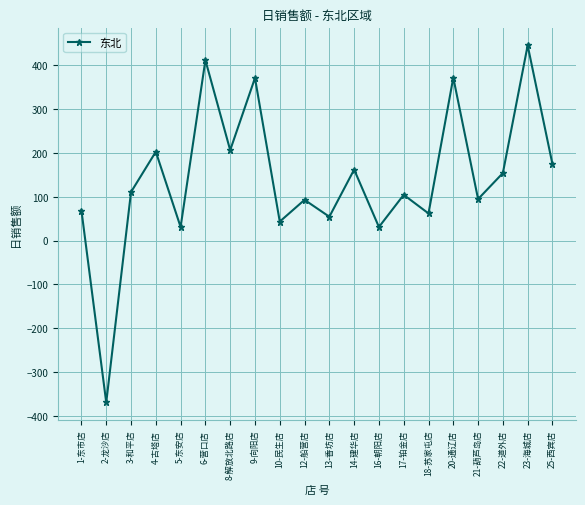

What is the difference between the values at 8-解放北路店 and 1-东市店?

137.6